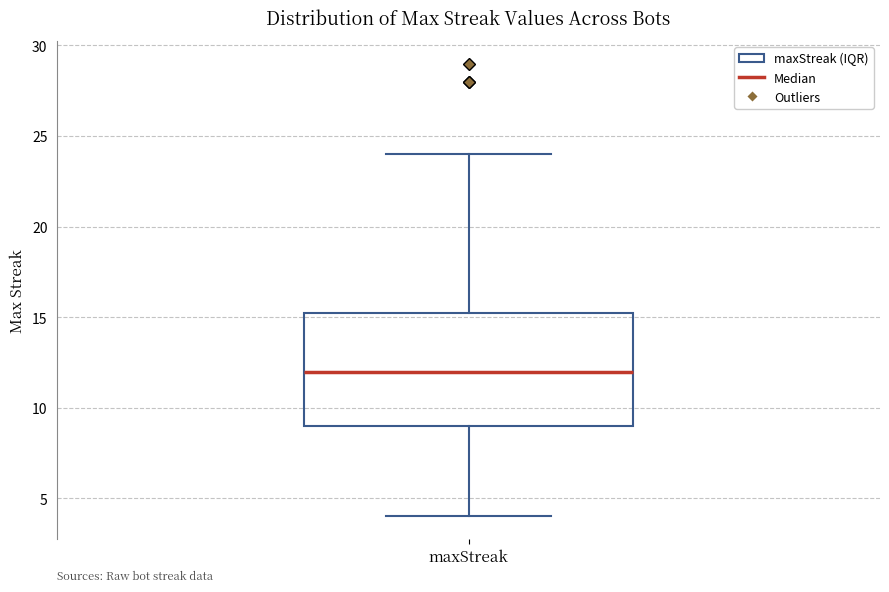

Where does the median line of the box for maxStreak sit on the y-axis? The values are not printed on the chart, so give them approximately, as read against the axis.

12.0